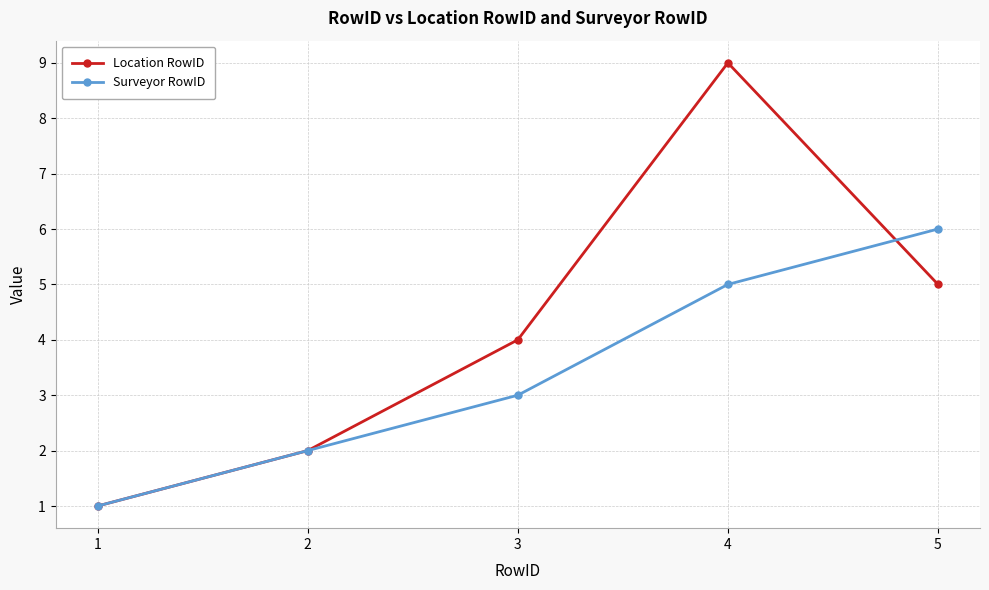

At which category is the sum across all series the highest?

4